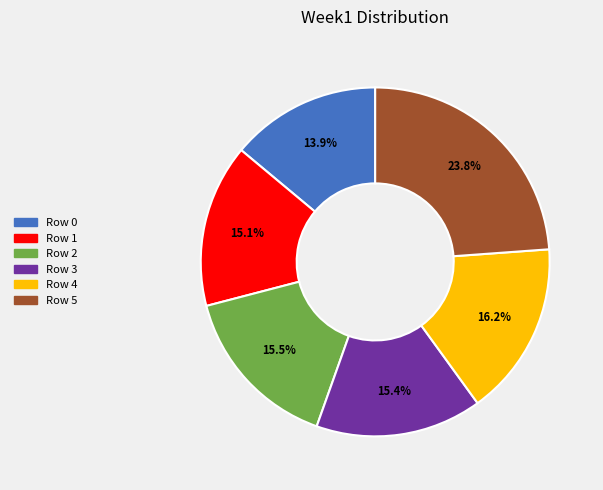

How many slices are in this pie chart?

6